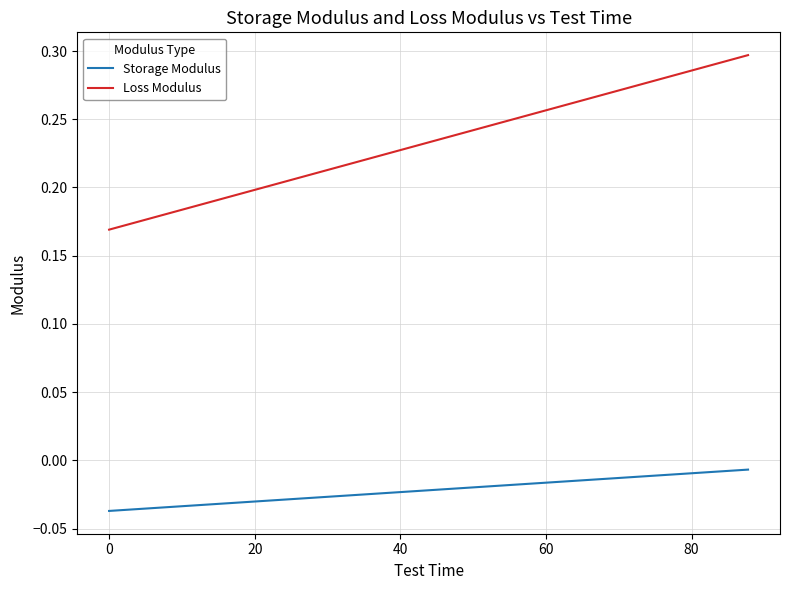

Does the chart have visible grid lines?

Yes